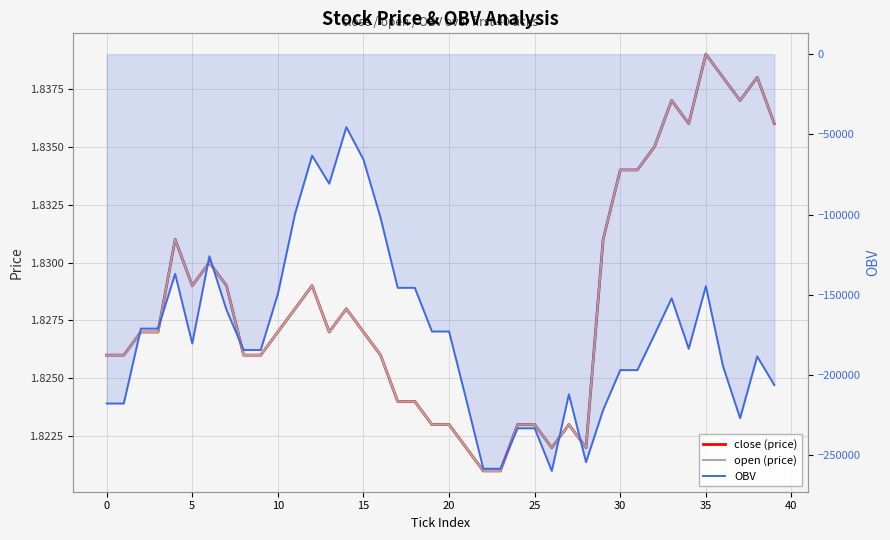

Reading left to right, transcribe all the data shown in this chart.

close (price): 1.8	1.8	1.8	1.8	1.8	1.8	1.8	1.8	1.8	1.8	1.8	1.8	1.8	1.8	1.8	1.8	1.8	1.8	1.8	1.8	1.8	1.8	1.8	1.8	1.8	1.8	1.8	1.8	1.8	1.8	1.8	1.8	1.8	1.8	1.8	1.8	1.8	1.8	1.8	1.8
open (price): 1.8	1.8	1.8	1.8	1.8	1.8	1.8	1.8	1.8	1.8	1.8	1.8	1.8	1.8	1.8	1.8	1.8	1.8	1.8	1.8	1.8	1.8	1.8	1.8	1.8	1.8	1.8	1.8	1.8	1.8	1.8	1.8	1.8	1.8	1.8	1.8	1.8	1.8	1.8	1.8
OBV: -217685.5	-217685.5	-171017.5	-171017.5	-136891.5	-180289.5	-125917.5	-159390.5	-184334.5	-184334.5	-149452.5	-99625.5	-63225.5	-80716.5	-45472.5	-65681.5	-102017.5	-145584.5	-145584.5	-172821.5	-172821.5	-215102.5	-258324.5	-258324.5	-233122.5	-233122.5	-259678.5	-211972.5	-254235.5	-221710.5	-196874.5	-196874.5	-174808.5	-152145.5	-183552.5	-144589.5	-194433.5	-226803.5	-188373.5	-206206.5